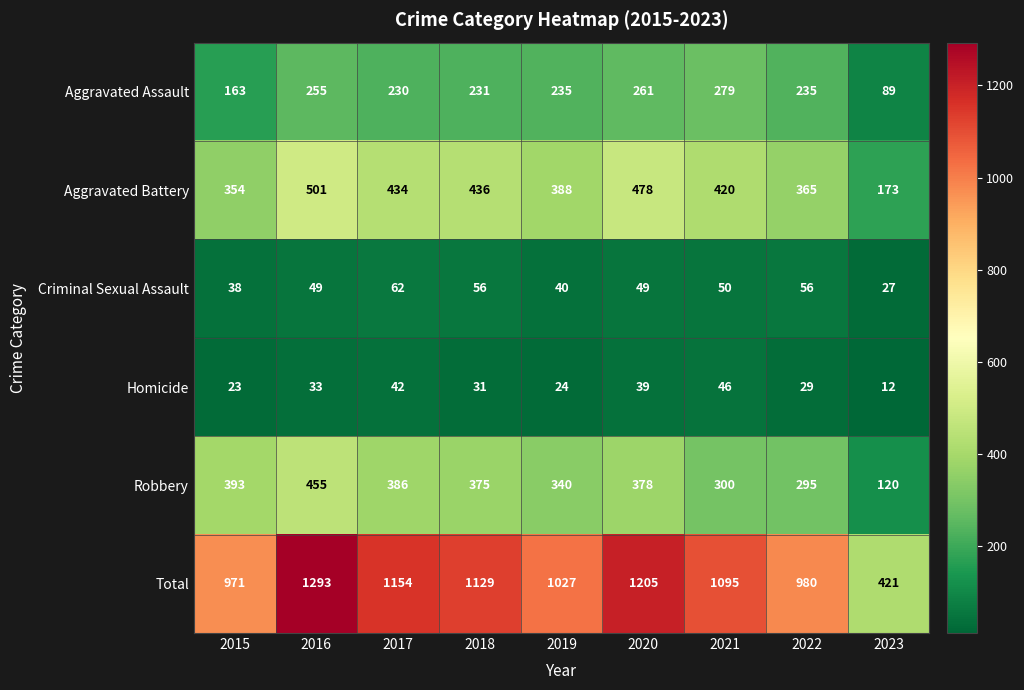

At which label is Total closest to 857?

2015